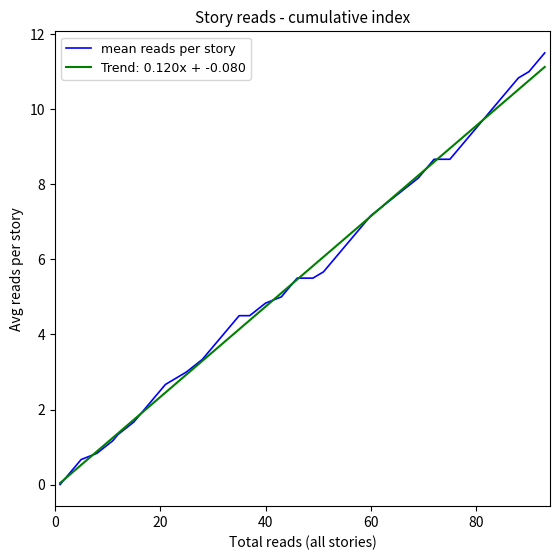

What is the highest value of the Trend: 0.120x + -0.080 series?

11.1